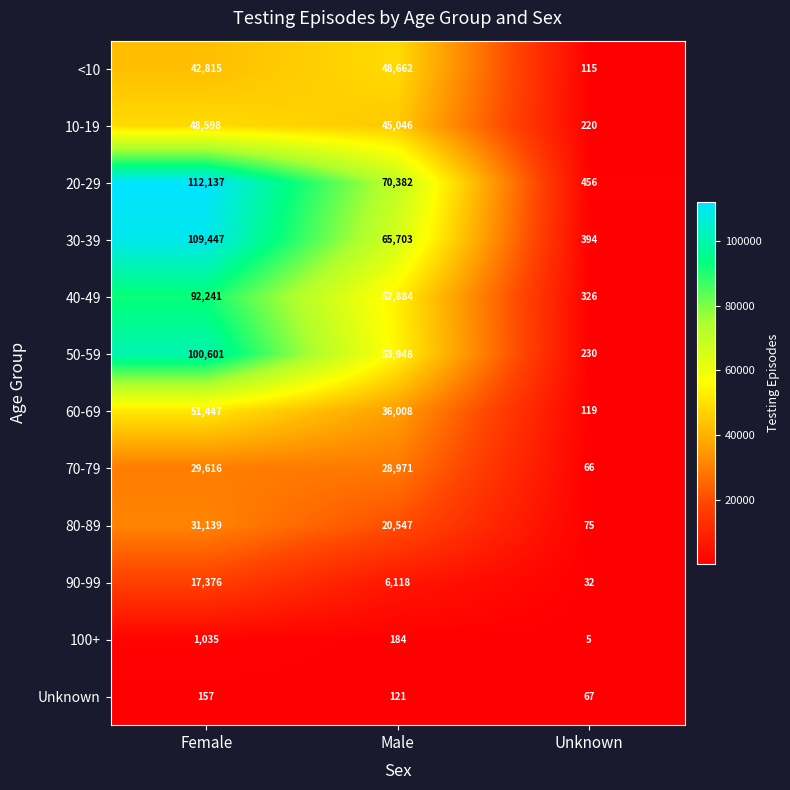

The Unknown series shows 121 at Male. True or false?

True